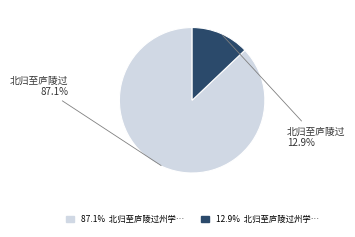

How many segments does this pie chart have?

2